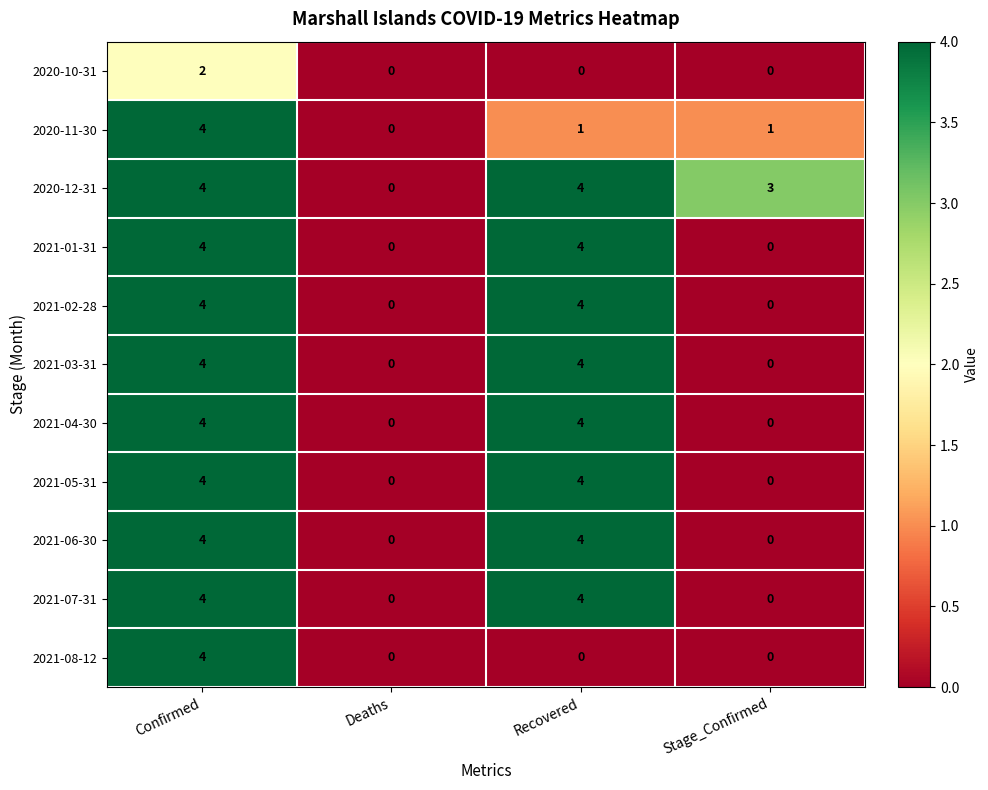

At how many categories does at least one series exceed 1?

3